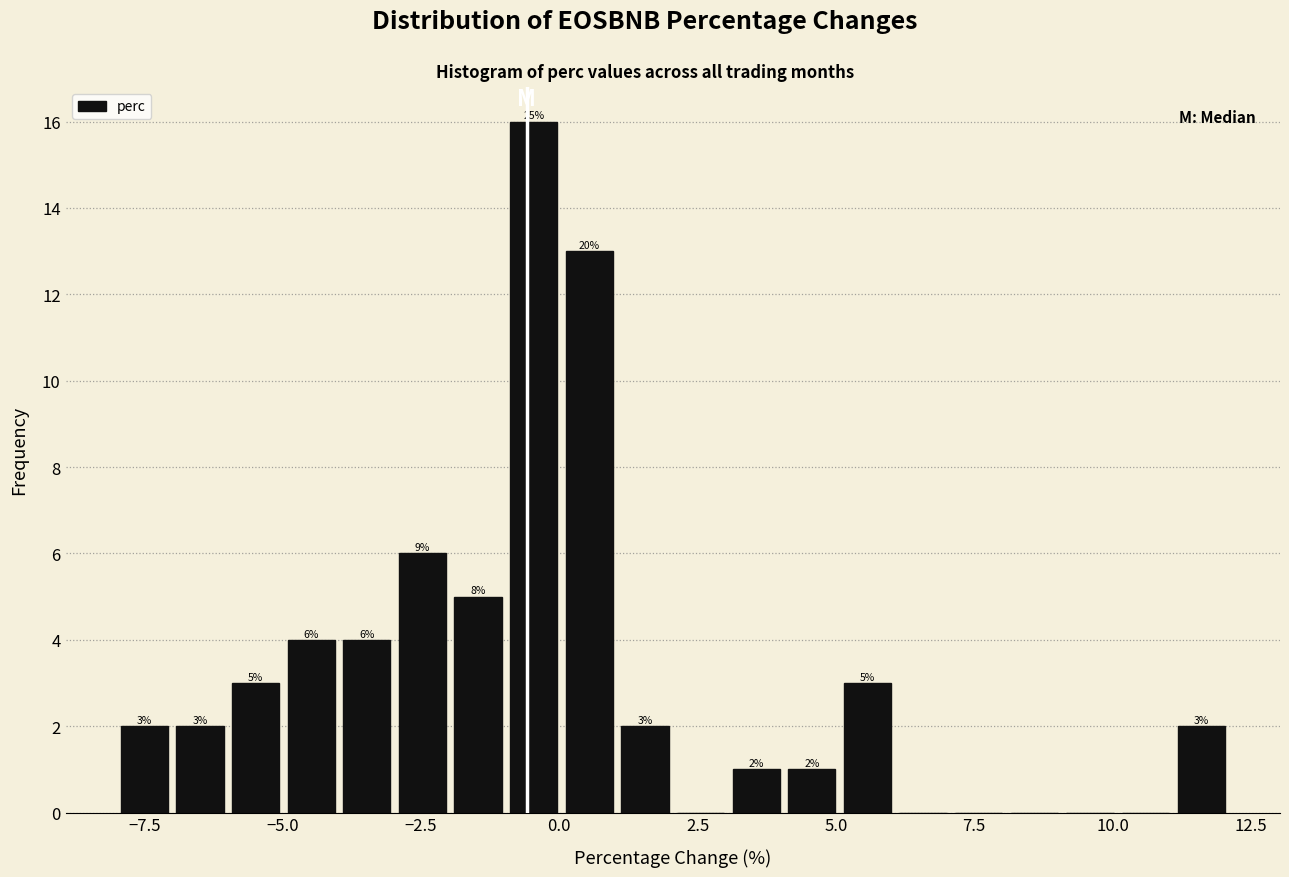

Read against the x-axis, roughly where is the centre of the tallest bar?

-0.5